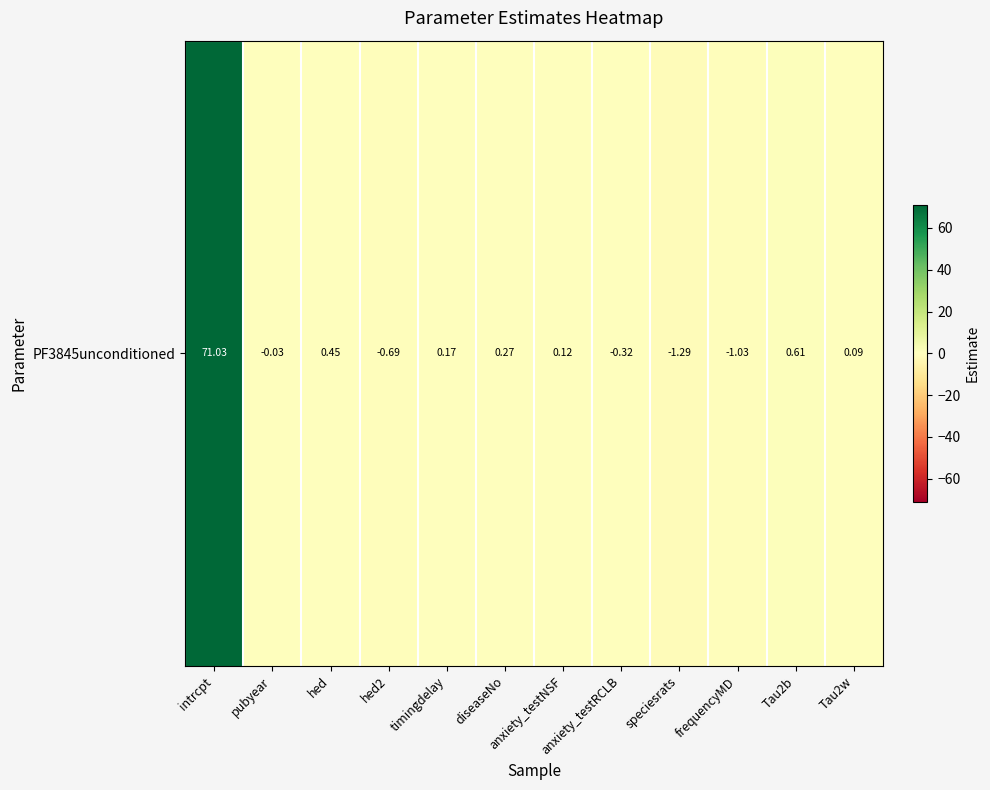

What is the sum of all values?

69.4